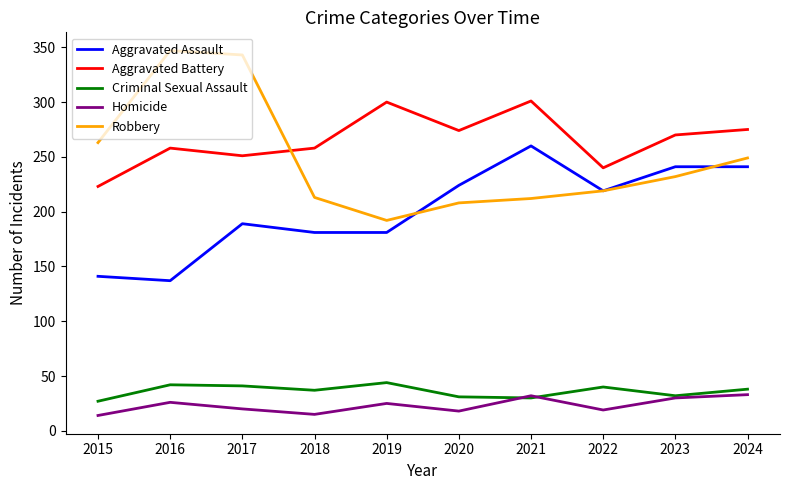

What is the total value across all series at 2015?

668